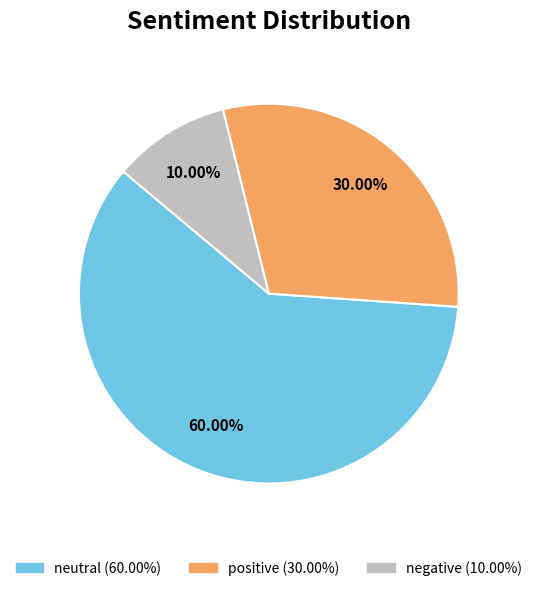

Which slice is the smallest?

negative